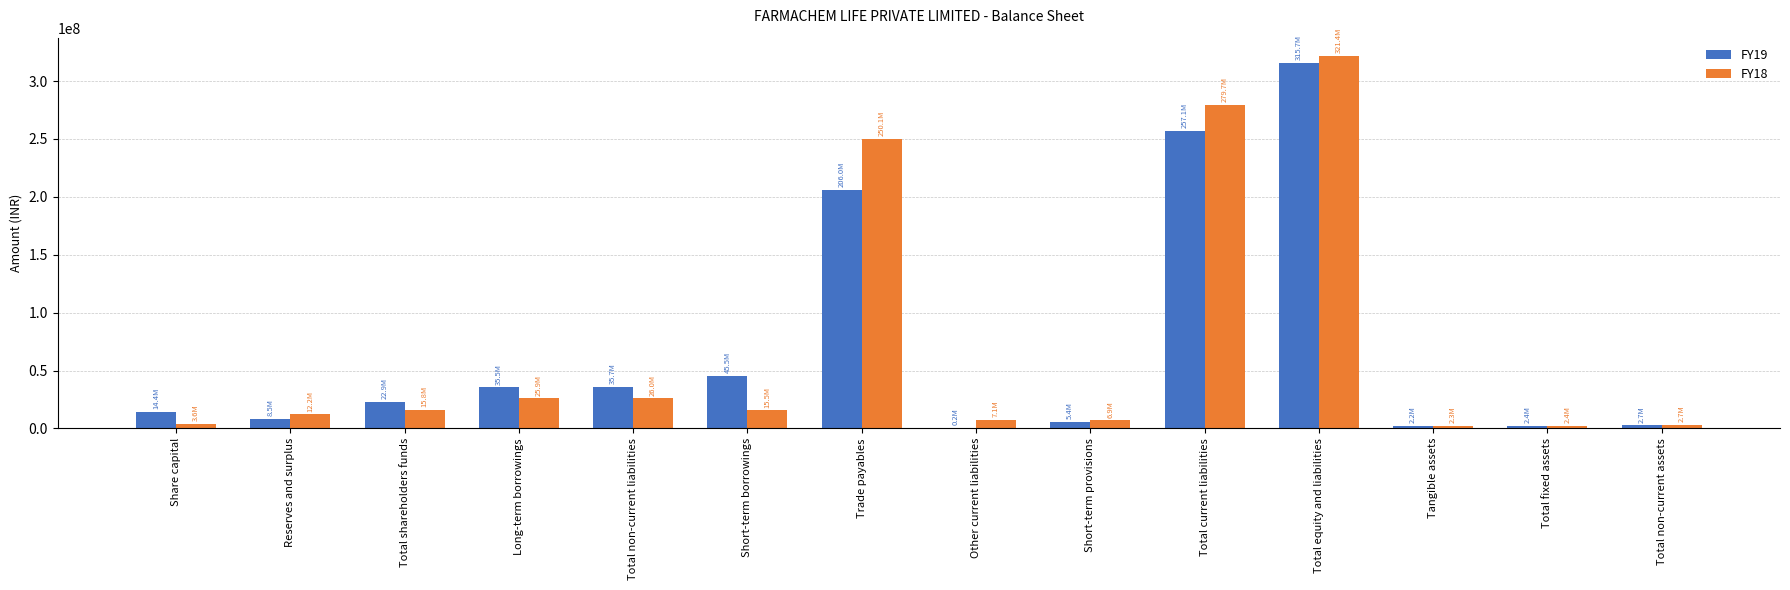

At which category is the sum across all series the highest?

Total equity and liabilities